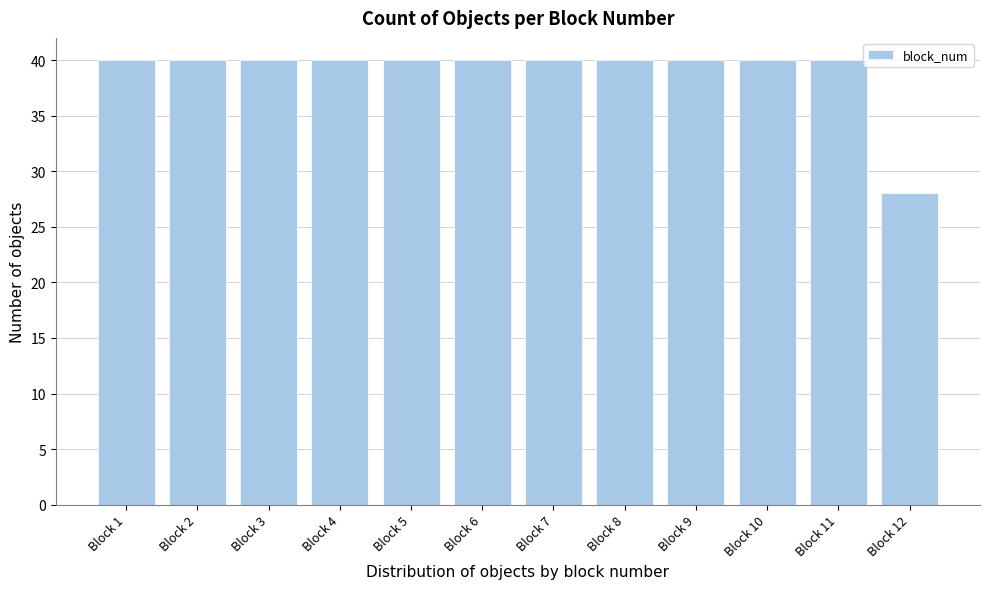

Reading left to right, list all the values displayed in this chart.

Block 1=40	Block 2=40	Block 3=40	Block 4=40	Block 5=40	Block 6=40	Block 7=40	Block 8=40	Block 9=40	Block 10=40	Block 11=40	Block 12=28